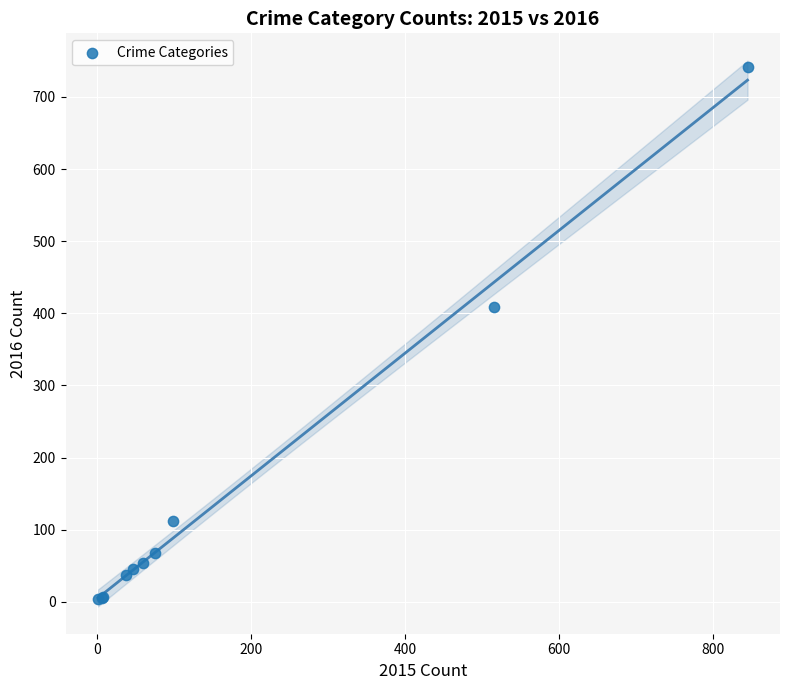

What Y value in the scatter plot is closest to 372?

409